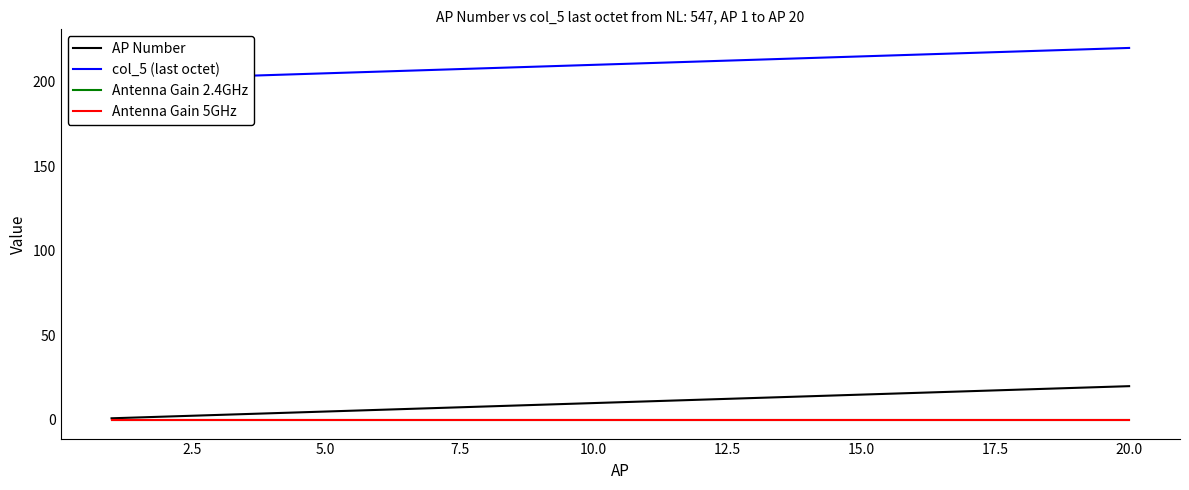

At how many categories does at least one series exceed 127?

20